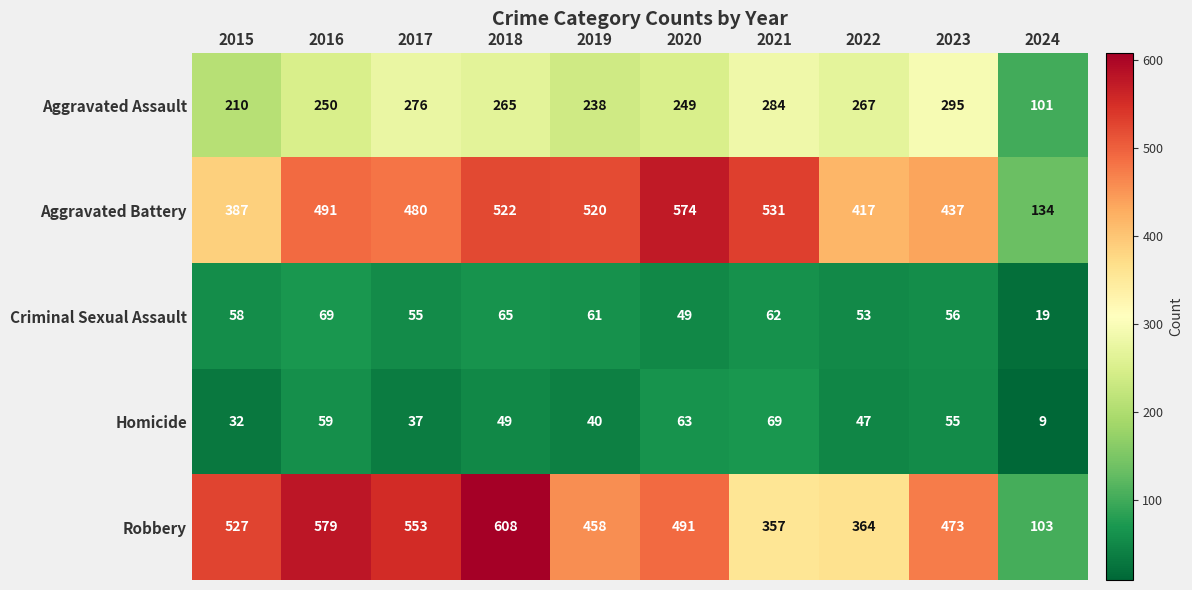

What is the sum of all Aggravated Battery values?

4493